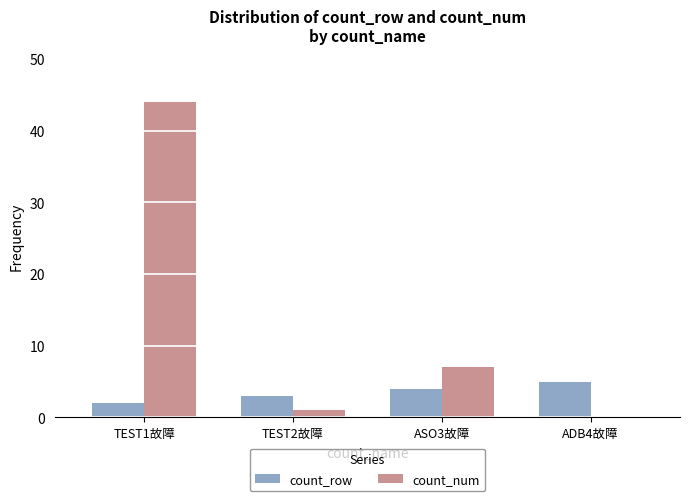

Is it true that count_row equals 4 at ASO3故障?

True